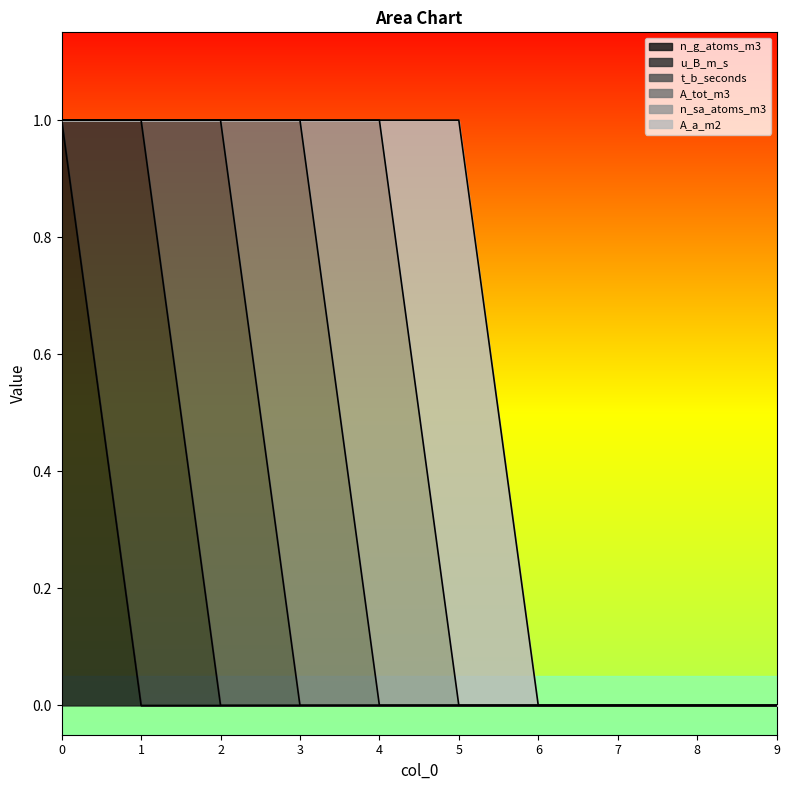

What is the sum of the n_g_atoms_m3 values at 2 and 0?

1